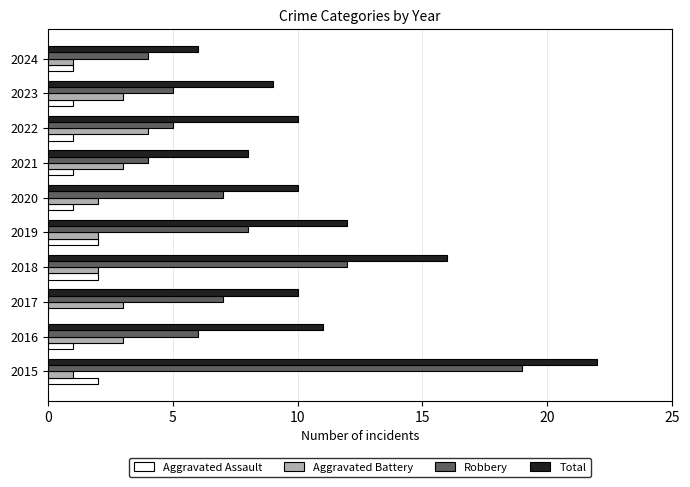

Is it true that Aggravated Battery equals 3 at 2016?

True